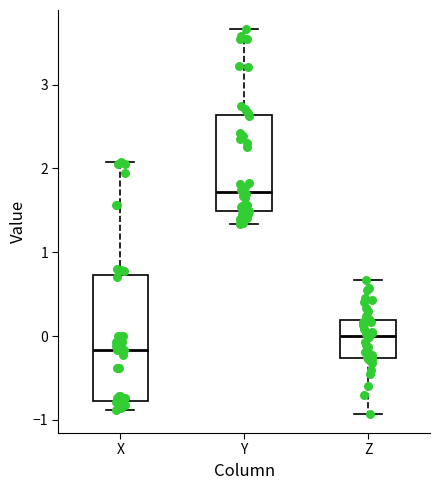

Reading left to right, read every box against the y-axis: the position of its median line, the range the box covers, and the ends of its whiskers. The values are not printed on the chart, so give them approximately, as read against the axis.

X: median -0.2, box -0.8 to 0.7, whiskers -0.9 to 2.1
Y: median 1.7, box 1.5 to 2.6, whiskers 1.3 to 3.7
Z: median 0.0, box -0.3 to 0.2, whiskers -0.9 to 0.7